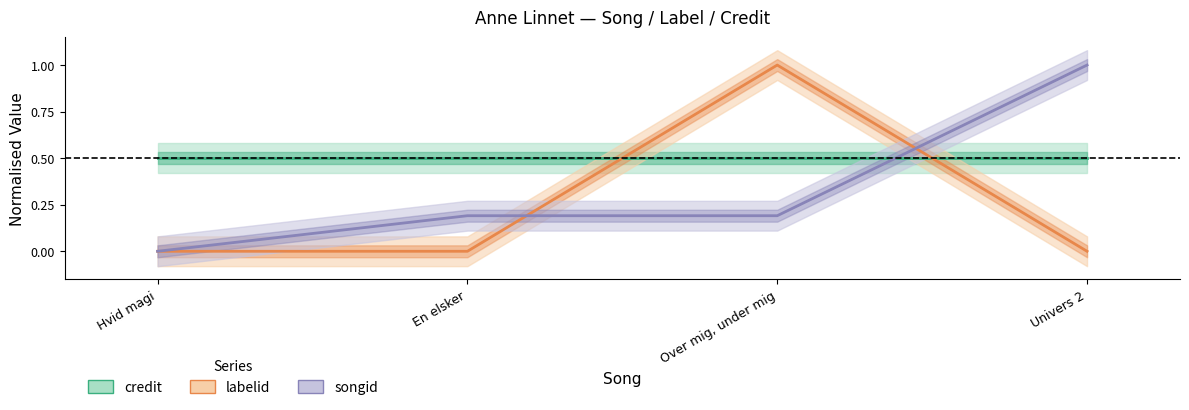

What is the sum of the labelid values at Univers 2 and Over mig, under mig?

1.0